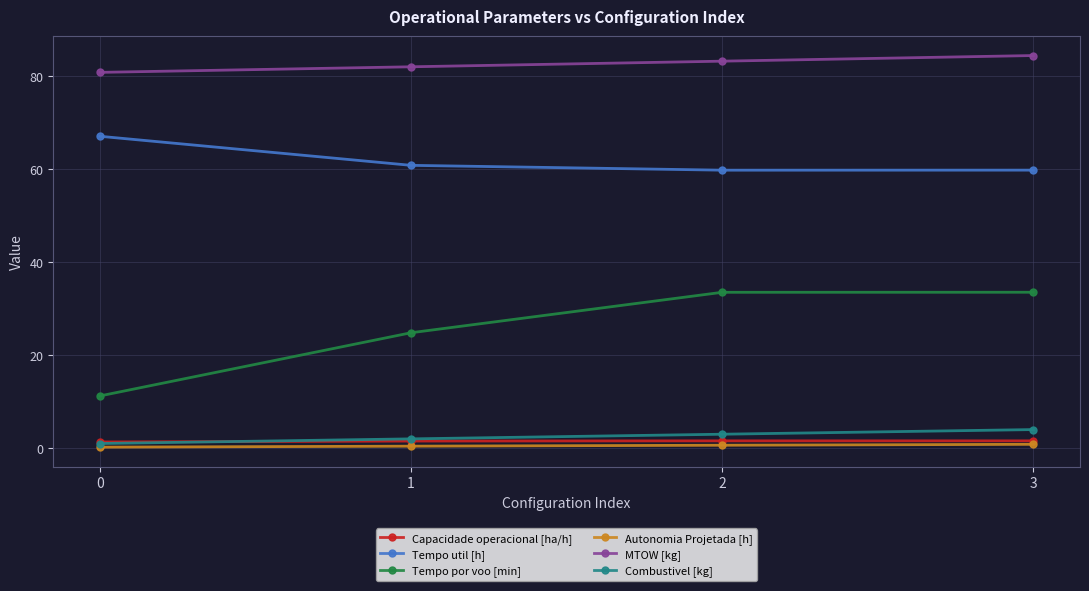

Is this an area chart (filled region under the line)?

No